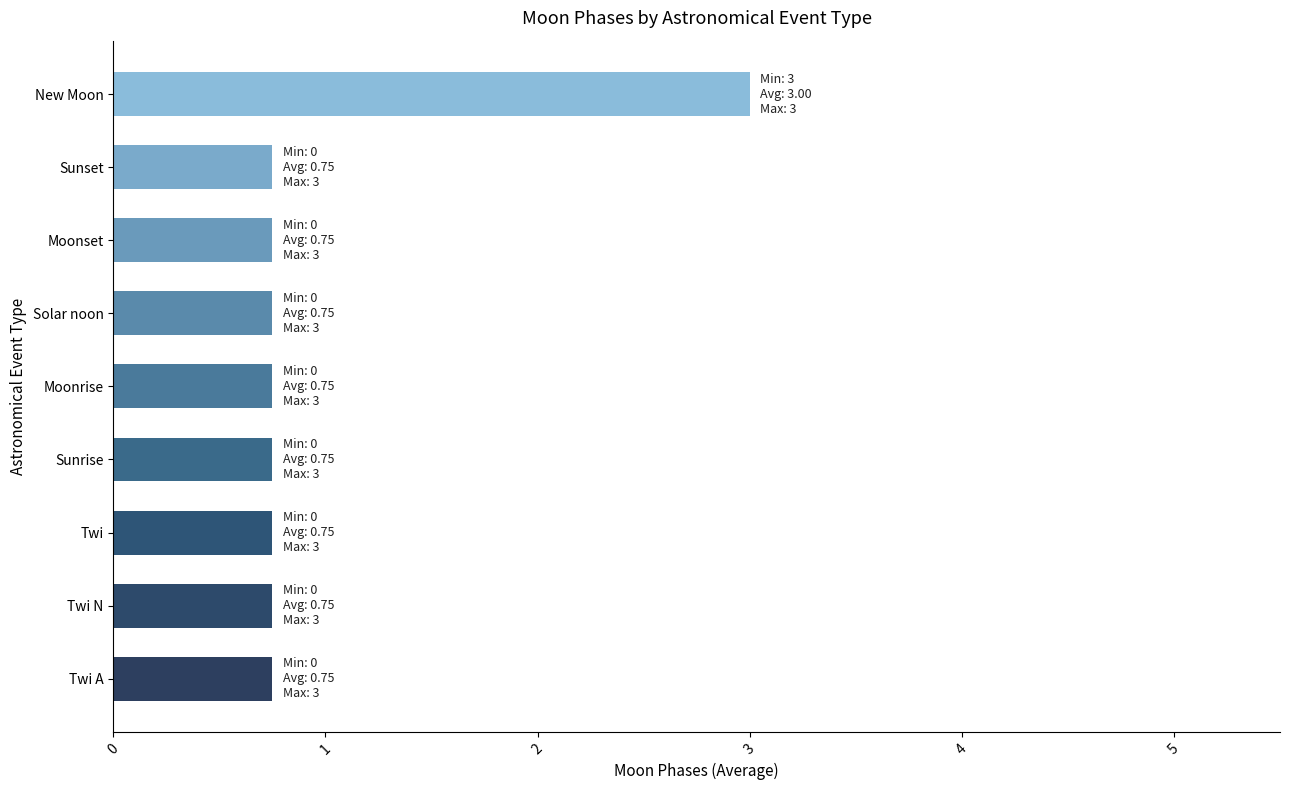

What is the minimum value shown in the chart?

0.8